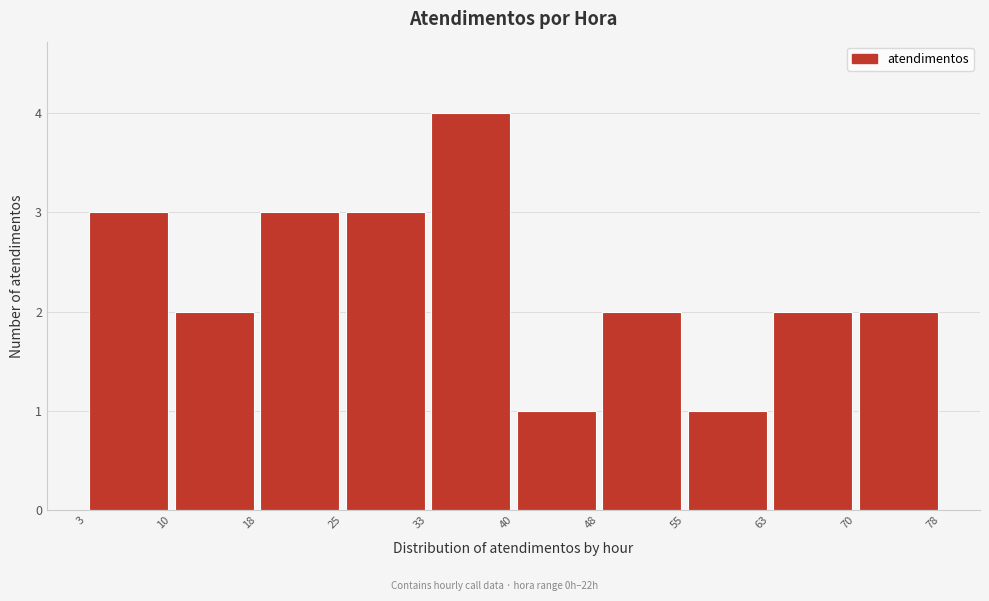

Which range on the x-axis has the tallest bar?

33 to 40